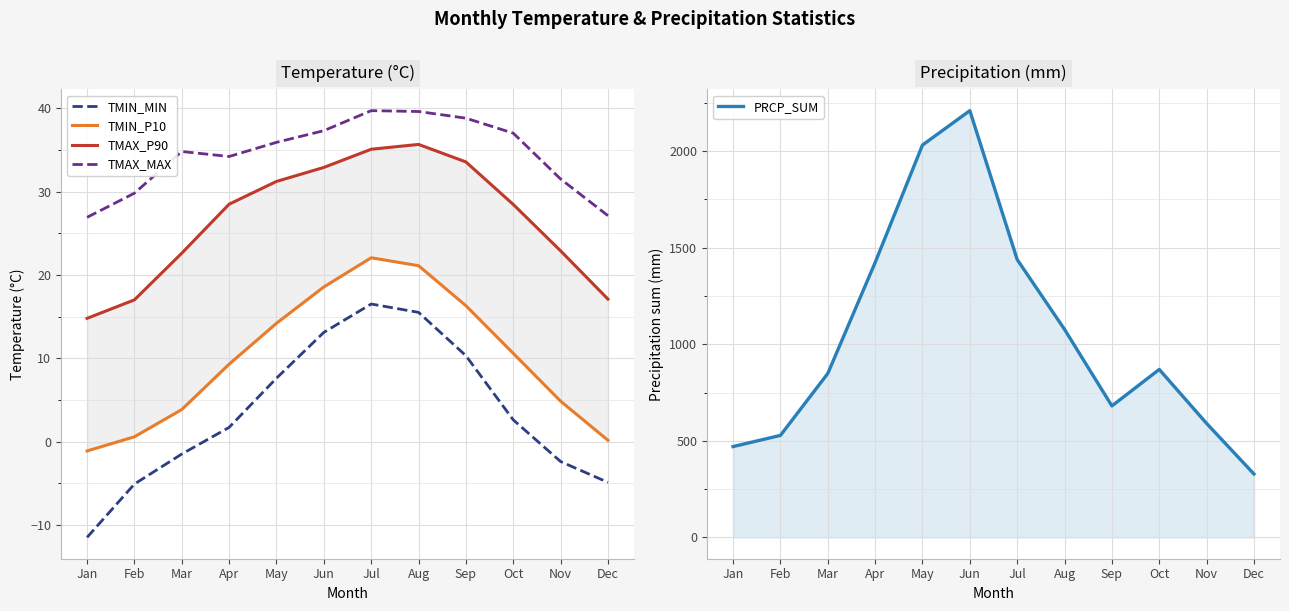

What is the highest value of the TMIN_MIN series?

16.5